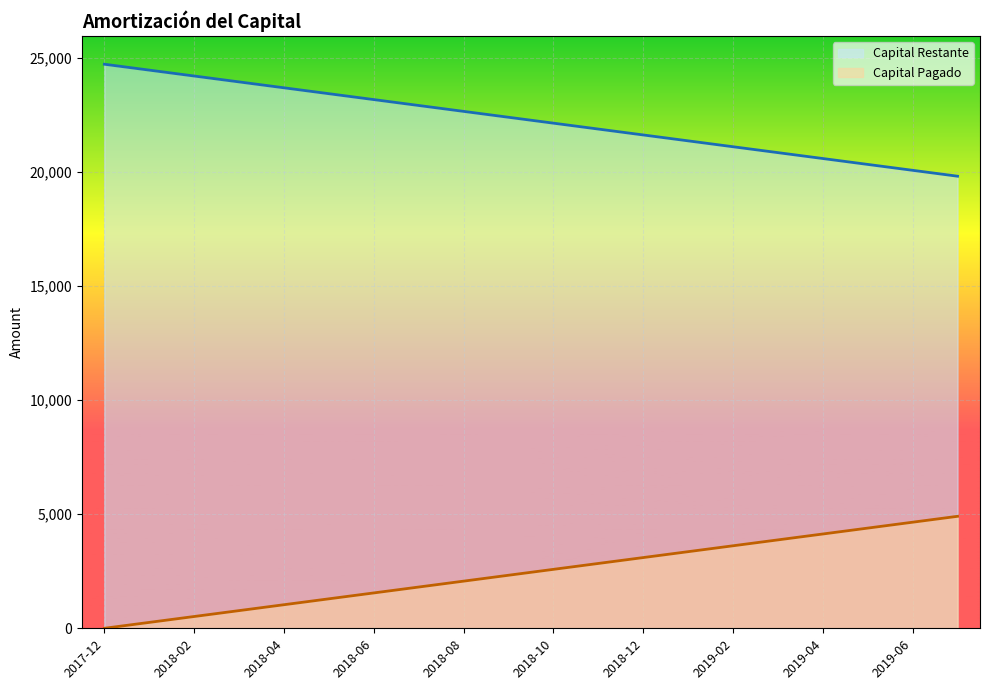

What position from the left is 2019-07?

20